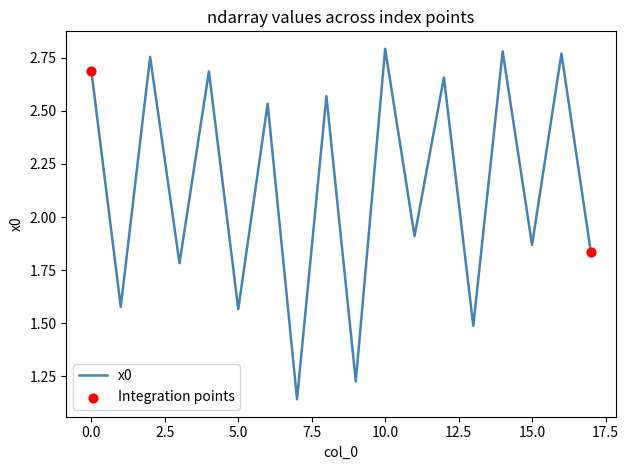

What is the difference between the maximum and minimum values?

1.7